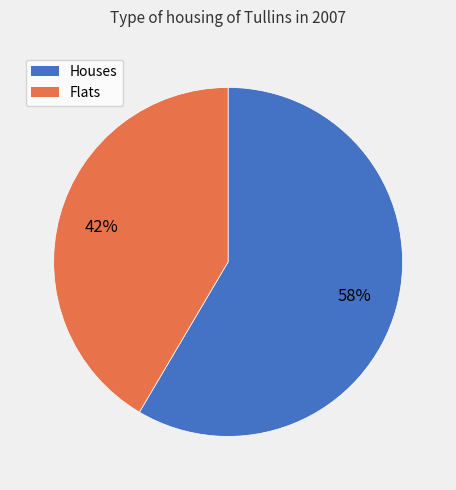

How many segments does this pie chart have?

2